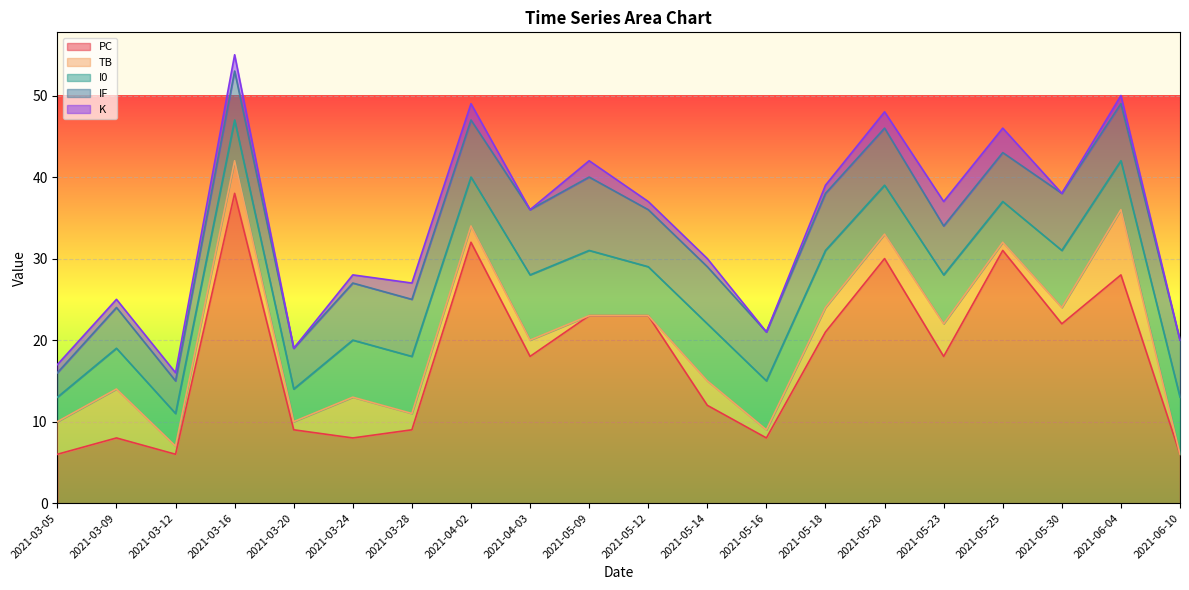

Reading left to right, what are all the values shown in this chart?

PC: 6	8	6	38	9	8	9	32	18	23	23	12	8	21	30	18	31	22	28	6
TB: 4	6	1	4	1	5	2	2	2	0	0	3	1	3	3	4	1	2	8	0
I0: 3	5	4	5	4	7	7	6	8	8	6	7	6	7	6	6	5	7	6	7
IF: 3	5	4	6	5	7	7	7	8	9	7	7	6	7	7	6	6	7	7	7
K: 1	1	1	2	0	1	2	2	0	2	1	1	0	1	2	3	3	0	1	0